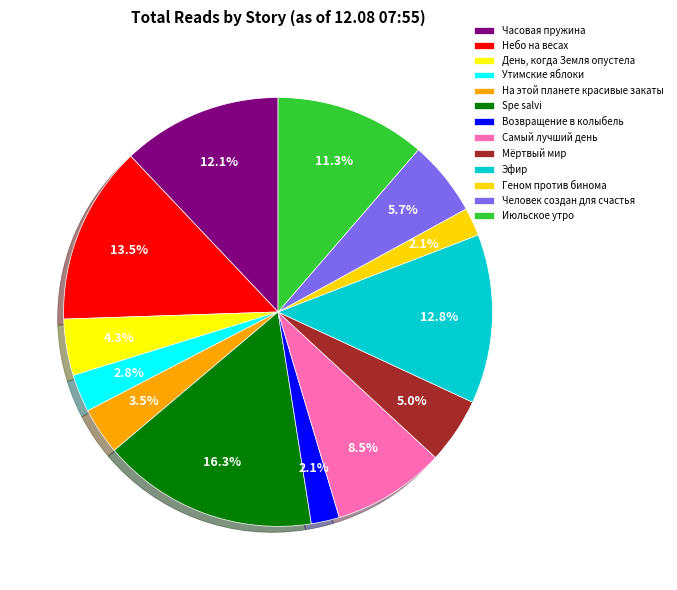

Which category has the smallest portion of the pie?

Возвращение в колыбель